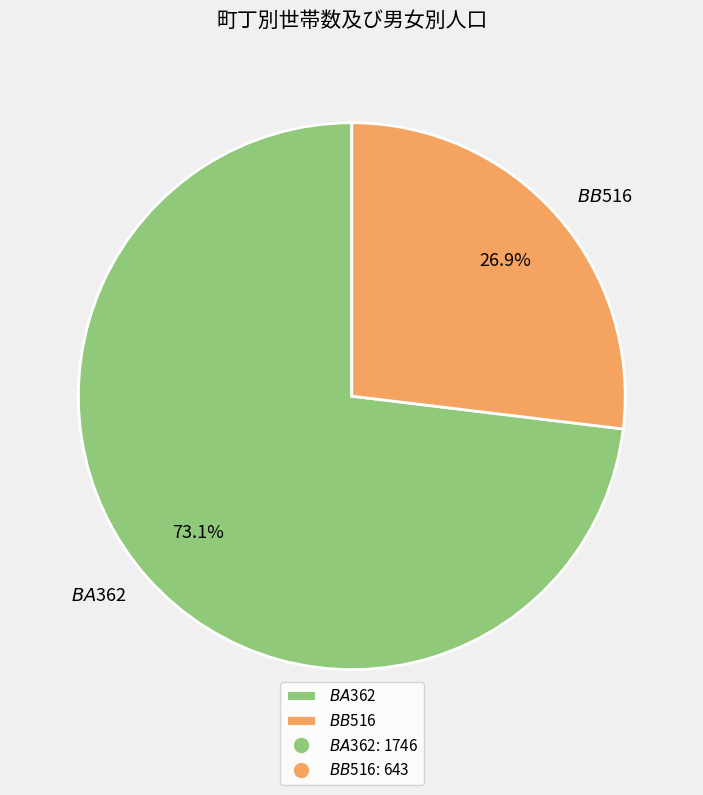

Approximately how many times larger is the value at $BA$362 compared to $BB$516?

2.7